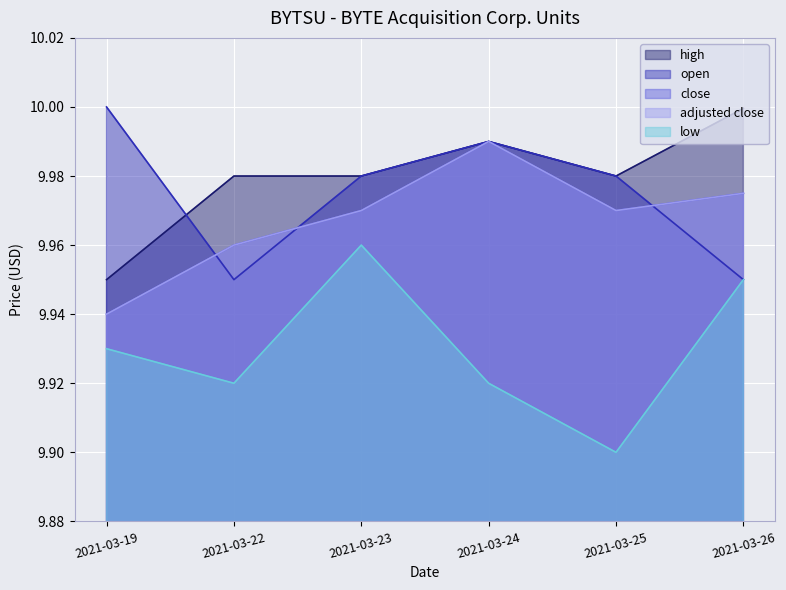

The value of high at 2021-03-25 is 16.0. True or false?

False